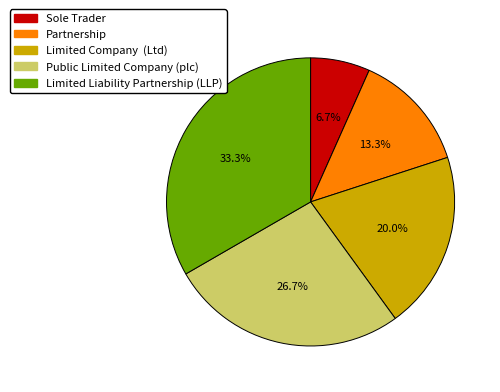

Is it true that Limited Liability Partnership (LLP) is 48% of the pie?

False